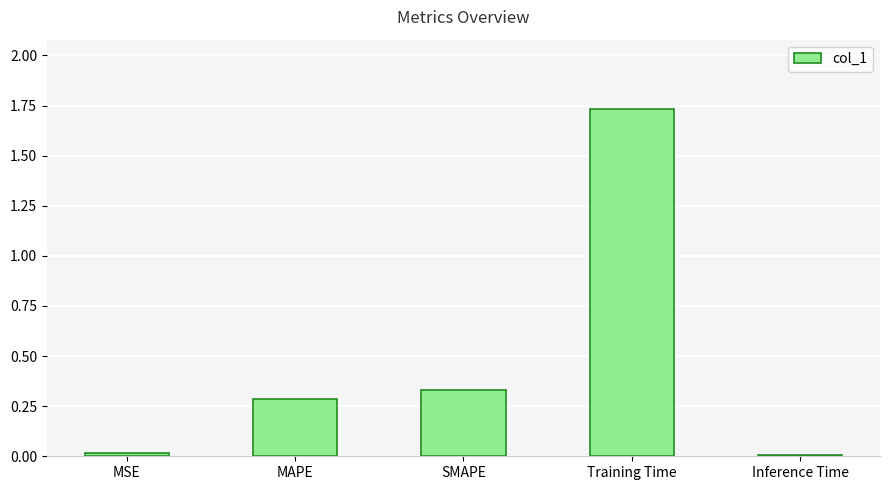

Which label corresponds to the largest value in the chart?

Training Time